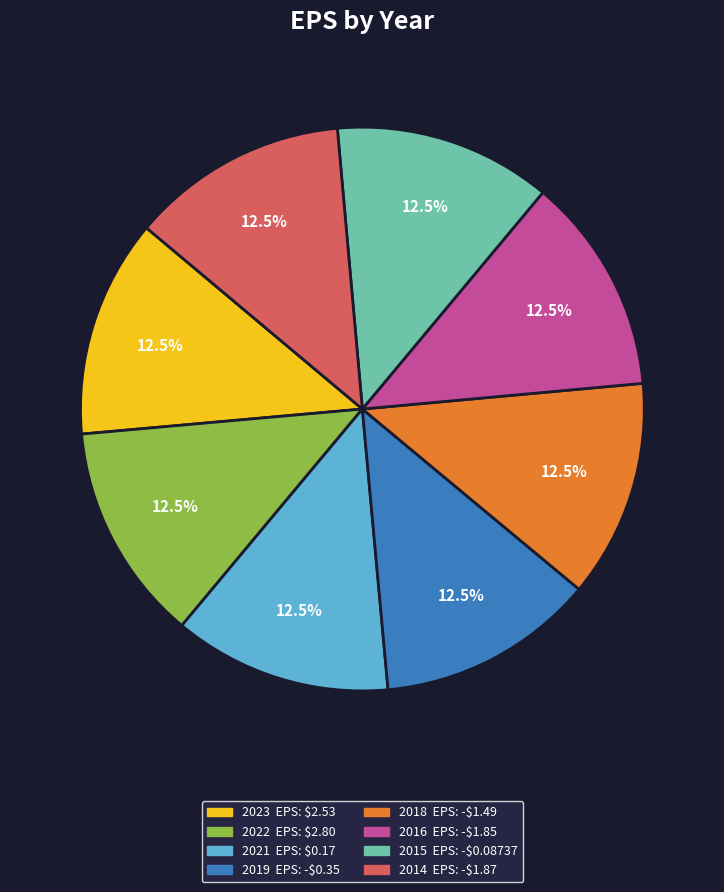

Is there any slice that represents more than half of the pie?

No